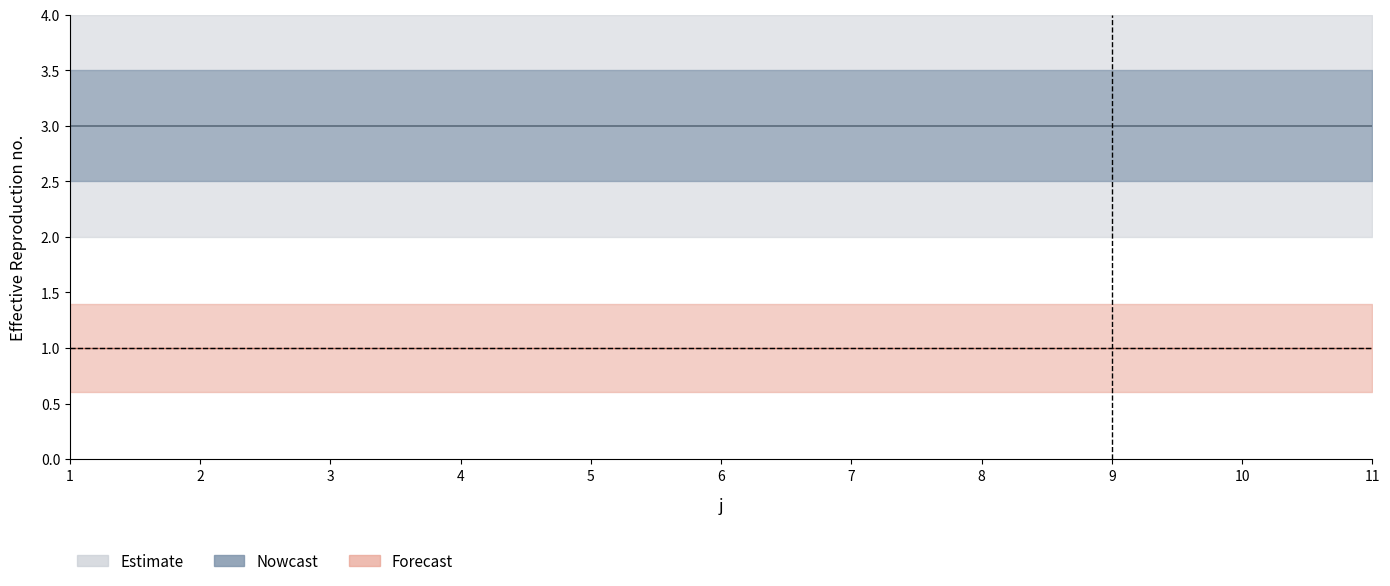

Reading left to right, list all the values displayed in this chart.

t: 3	3	3	3	3	3	3	3	3	3	3
U: 1	1	1	1	1	1	1	1	1	1	1